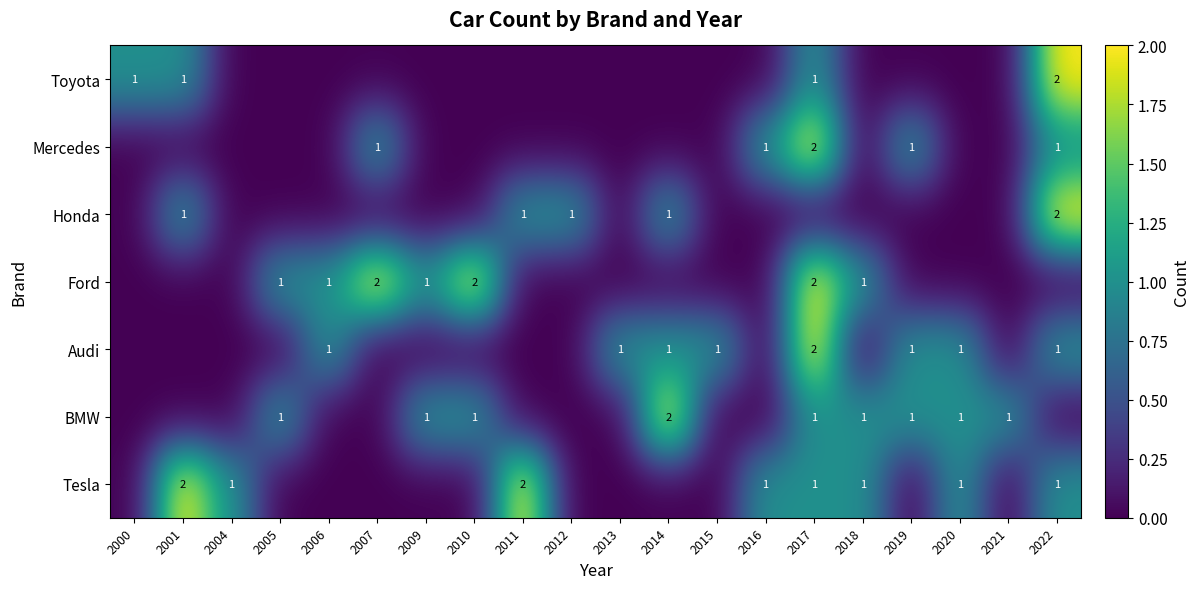

Is it true that Tesla equals 3 at 2001?

False